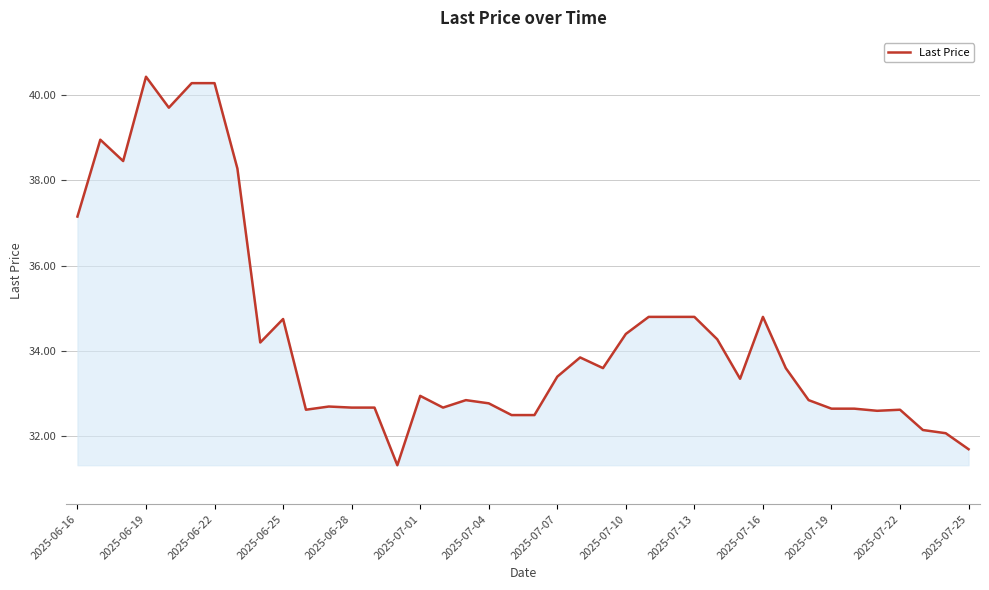

What is the difference between the maximum and minimum values?

9.1